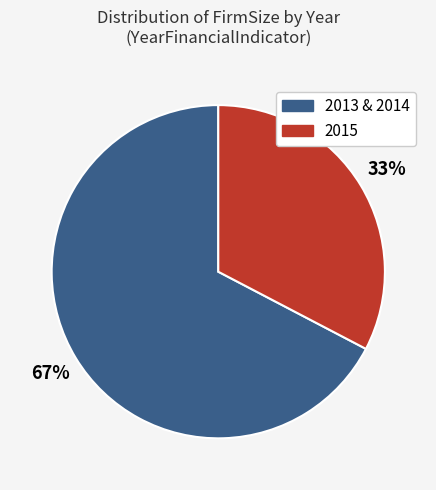

Is there a majority slice in this chart?

Yes